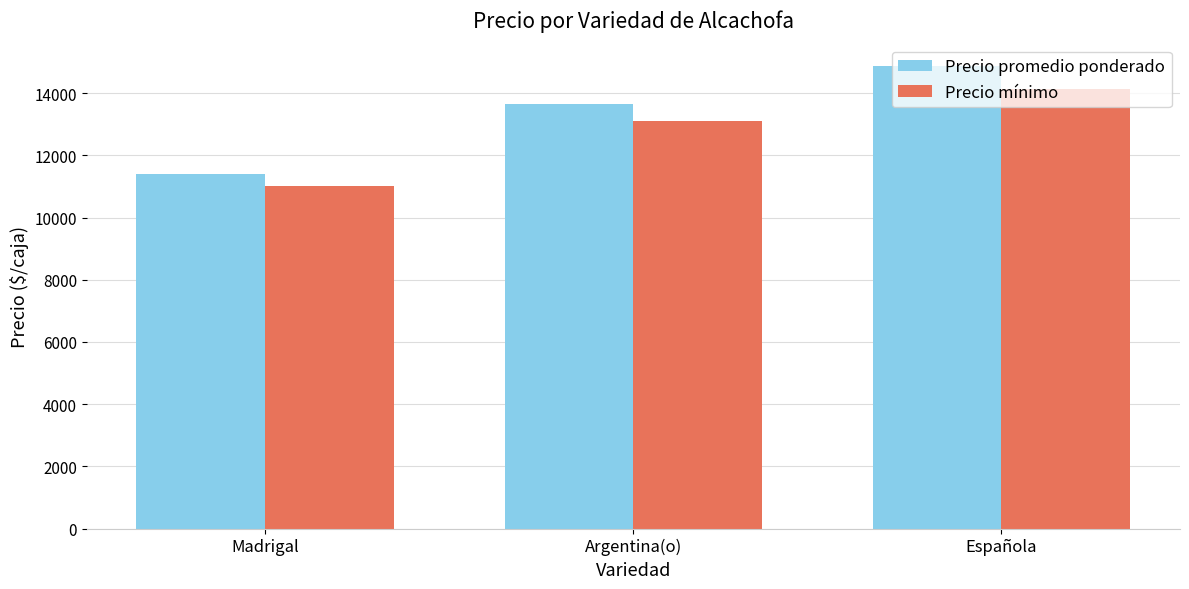

What is the difference between the highest and lowest values at Madrigal?

417